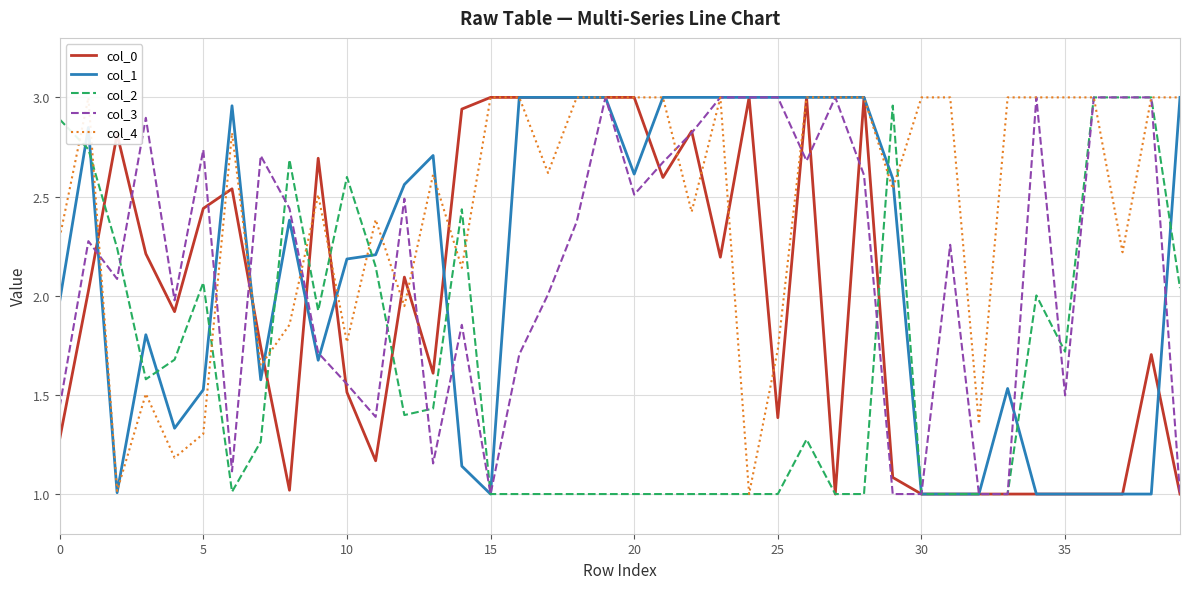

What is the total value across all series at 20?

12.1